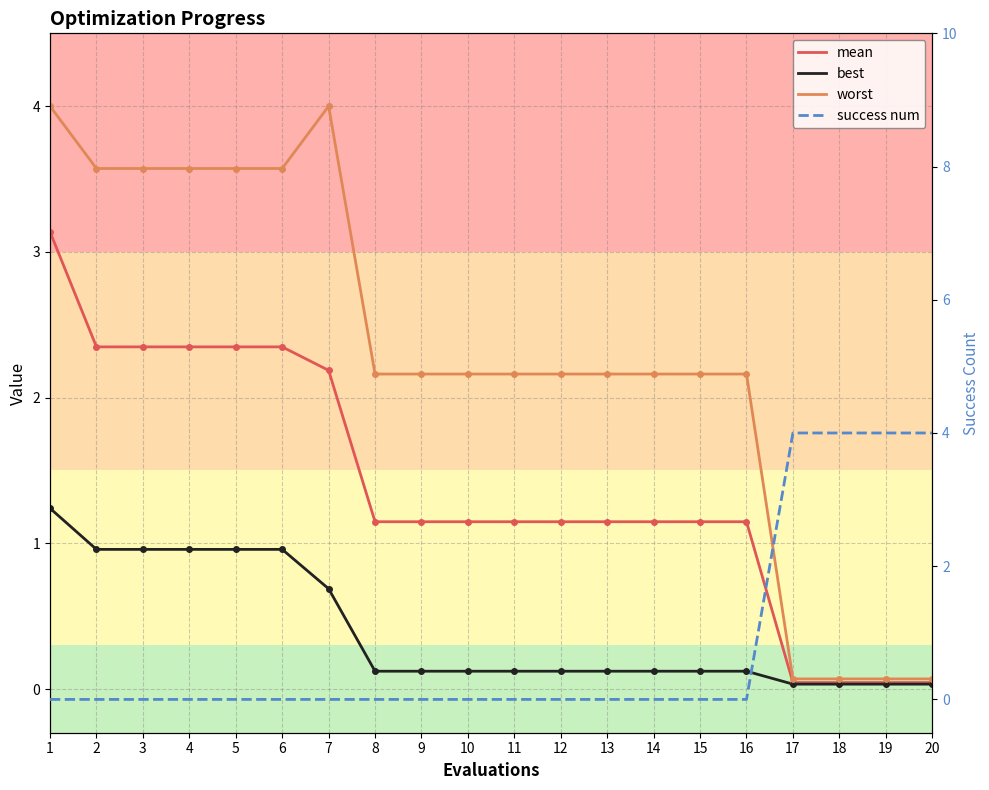

What is the difference between the highest and lowest values at 16?

2.2